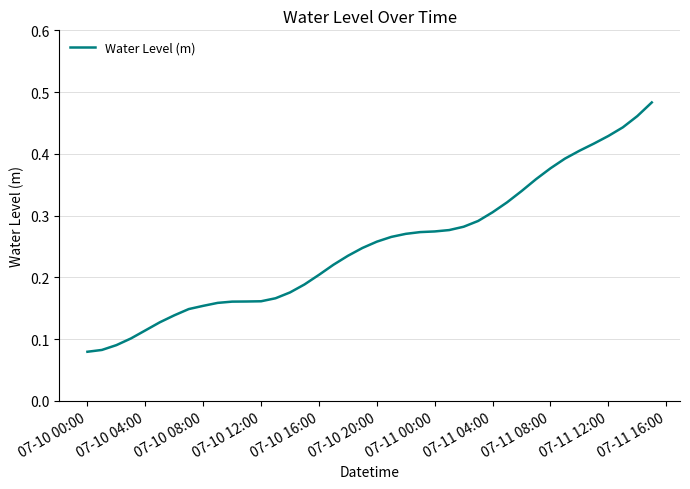

True or false: the data shows 0.1 at 07-10 20:00.

False